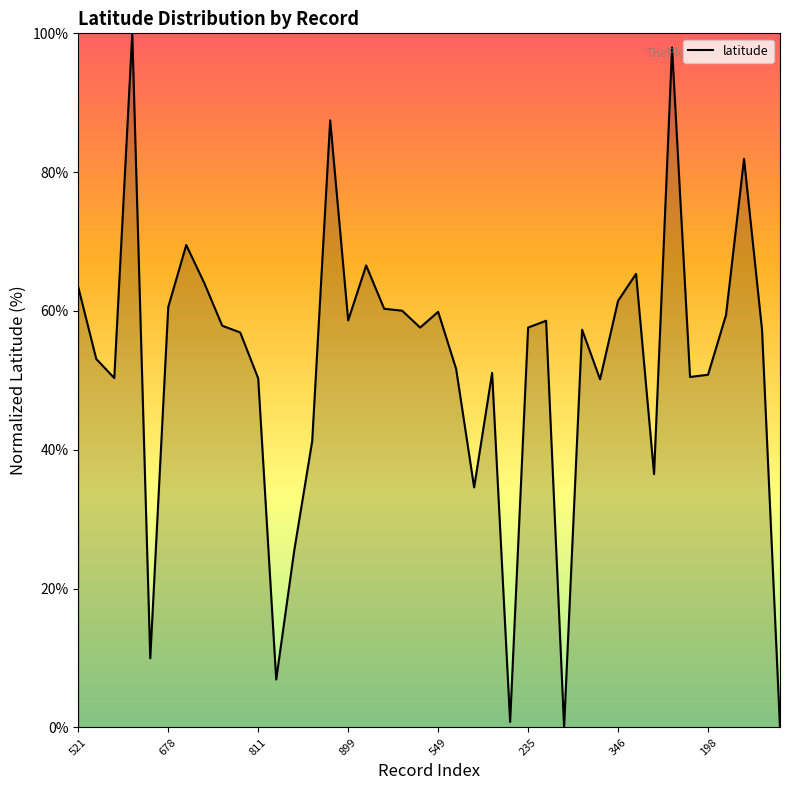

What is the greatest value displayed?

100.0